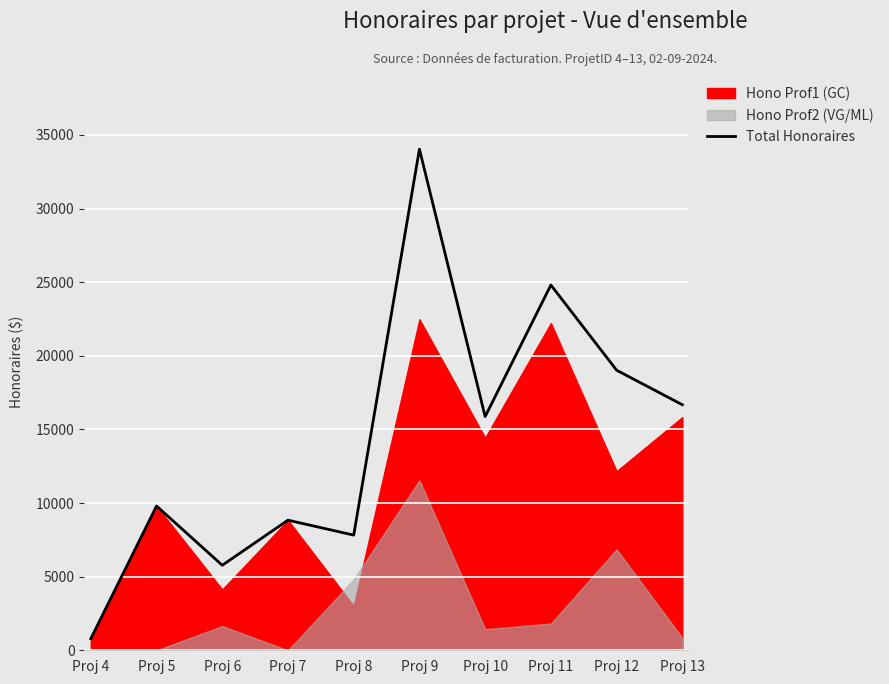

The value at Proj 9 is 57384.1. True or false?

False